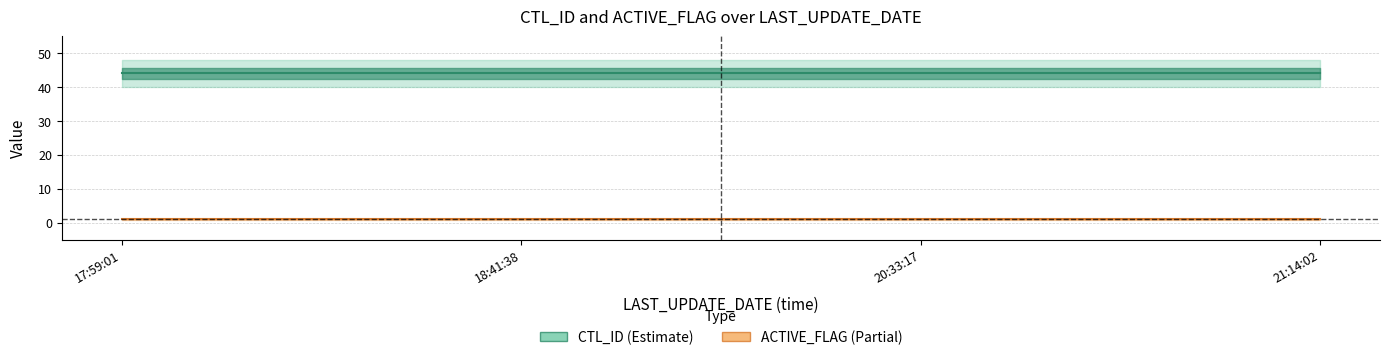

What is the label of the 1st point from the right?

21:14:02